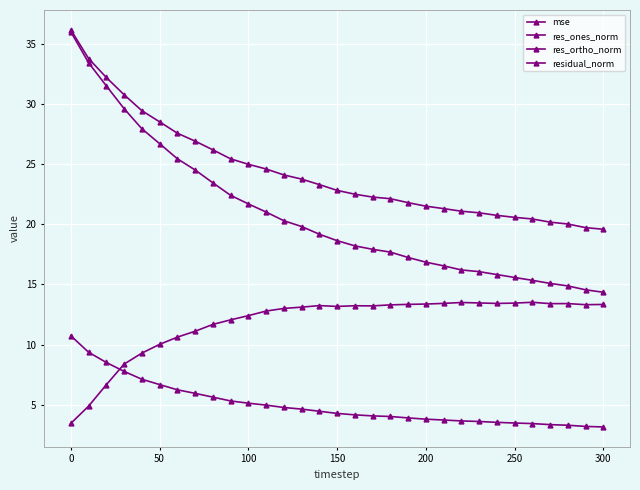

Count the number of categories in the chart.

31